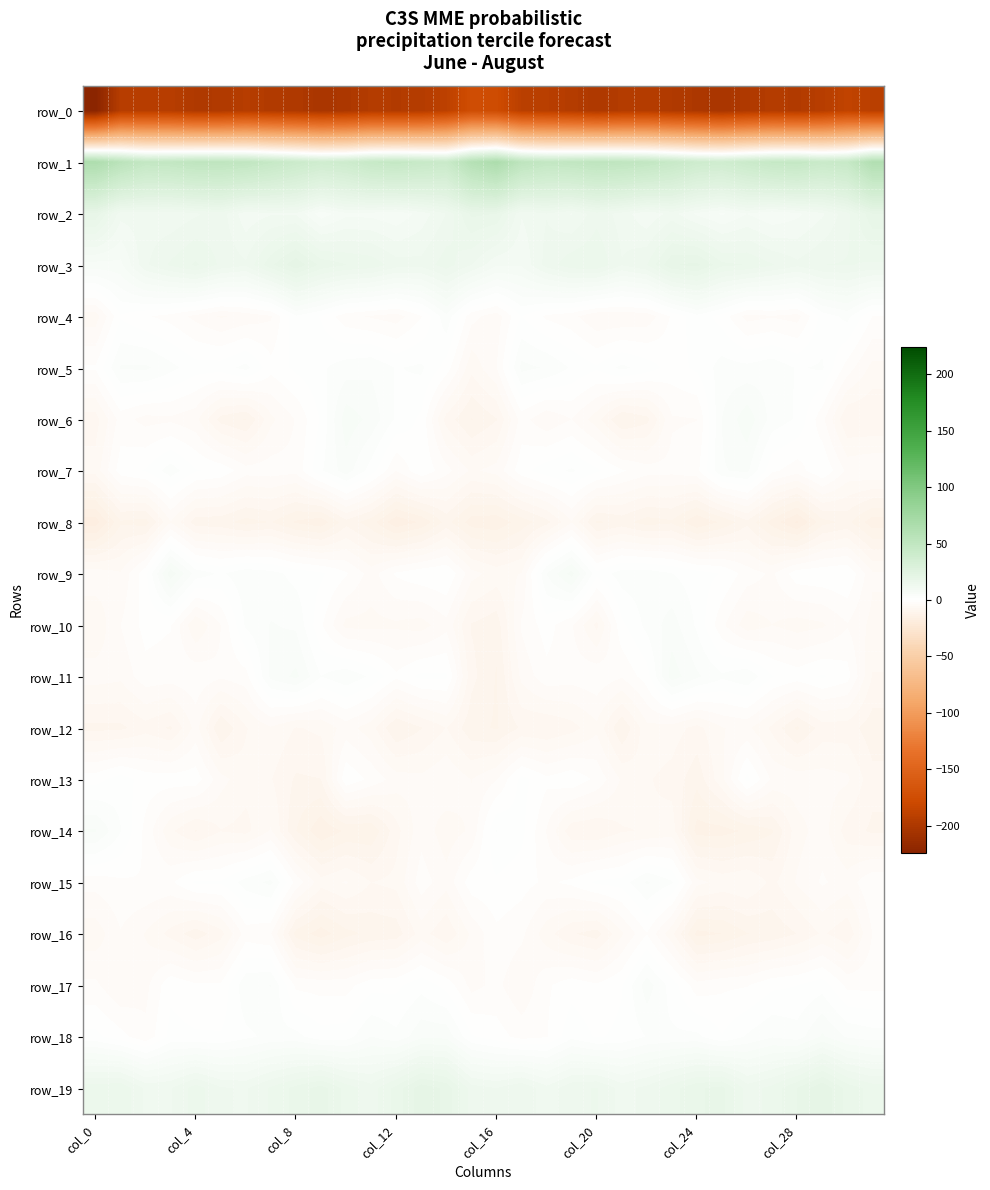

Reading left to right, extract all data points from this chart.

row_0: -224.1	-194.0	-192.8	-193.6	-198.1	-197.7	-193.9	-197.0	-198.5	-202.6	-200.6	-195.5	-196.3	-195.3	-189.3	-174.5	-176.0	-191.3	-192.3	-195.2	-199.2	-195.6	-194.3	-197.8	-200.1	-203.2	-198.2	-195.3	-196.6	-193.5	-186.4	-191.4
row_1: 65.3	55.2	47.9	49.0	51.3	51.4	50.1	46.1	41.9	38.3	40.0	45.5	47.1	45.2	42.9	59.2	66.2	52.6	48.2	49.8	51.9	51.0	48.8	44.9	39.8	38.3	42.3	46.2	47.4	43.5	45.4	62.0
row_2: 19.1	11.2	11.4	10.9	12.0	13.2	9.3	10.3	10.3	5.9	8.3	8.2	7.3	9.4	12.3	17.9	17.5	10.7	12.2	10.3	13.4	11.5	9.0	11.2	8.3	6.7	8.7	7.2	8.3	10.2	13.5	19.1
row_3: 6.2	6.5	11.9	14.3	16.1	13.6	12.5	17.1	20.6	17.0	15.8	15.3	13.1	12.9	14.9	12.3	9.0	9.0	13.0	15.2	15.6	12.4	14.0	19.1	19.8	16.3	15.7	14.2	12.7	14.0	14.1	13.7
row_4: -6.2	-0.2	-1.5	-2.4	-4.0	-5.5	-4.6	-3.7	1.5	-0.1	-2.9	-3.7	-4.4	-1.9	3.0	-2.9	-4.5	0.1	-2.1	-3.0	-5.1	-5.1	-4.6	-1.5	1.2	-0.7	-4.2	-3.7	-4.2	0.7	2.3	-1.7
row_5: -1.5	3.7	3.8	2.3	0.8	0.9	2.3	-1.1	0.4	1.4	2.6	3.1	1.6	2.1	-0.7	-6.5	-3.6	4.0	3.3	1.5	0.2	2.2	0.9	-0.8	0.4	2.5	2.3	2.9	1.6	2.0	-2.6	-5.8
row_6: -7.8	-2.7	-4.1	-3.9	-4.7	-9.5	-10.6	-5.7	-3.4	0.3	6.3	4.7	1.4	-0.4	-7.7	-10.6	-8.9	-2.7	-4.9	-3.5	-6.2	-10.6	-9.3	-3.7	-3.5	3.5	6.4	2.8	1.5	-3.0	-8.7	-8.7
row_7: -6.2	-0.8	0.2	2.7	0.2	-0.5	-2.7	-2.6	-3.0	1.5	4.5	0.9	-3.5	-0.3	-2.9	-5.6	-4.6	-0.7	1.0	2.0	0.4	-1.5	-2.7	-2.9	-2.2	3.3	3.9	-1.4	-2.7	-0.1	-3.9	-3.5
row_8: -16.8	-10.8	-11.3	-5.4	-9.7	-9.8	-11.2	-10.4	-12.5	-13.5	-9.4	-11.5	-15.4	-13.8	-9.8	-13.1	-13.4	-11.5	-9.4	-5.4	-10.8	-9.8	-11.3	-10.8	-13.9	-11.9	-9.2	-13.0	-16.1	-11.2	-10.0	-13.3
row_9: -4.2	-5.1	-0.5	8.1	2.7	1.5	3.0	2.4	1.1	0.3	-1.5	-4.3	-1.5	-0.5	-0.0	-4.6	-6.1	-5.2	3.6	7.7	0.5	2.6	2.7	1.8	0.8	-0.1	-2.6	-3.8	-0.6	-0.4	0.0	-4.9
row_10: -6.6	-3.5	-1.1	-1.6	-6.9	-3.5	2.1	3.6	3.2	-1.4	-5.8	-5.8	-5.6	-6.0	-4.1	-8.9	-9.8	-3.2	-0.9	-3.3	-7.5	-0.4	2.3	4.4	1.4	-3.1	-6.3	-5.3	-6.0	-5.6	-3.6	-5.8
row_11: -4.5	-4.8	-2.4	-2.6	-2.2	-3.2	-2.5	4.0	5.7	1.7	3.1	1.4	-1.4	0.5	0.3	-8.2	-10.7	-4.8	-2.3	-2.7	-2.2	-3.3	-0.8	6.2	3.8	2.1	3.2	0.1	-0.8	0.2	-1.0	-7.1
row_12: -9.2	-9.2	-7.7	-9.0	-4.6	-10.4	-7.1	-5.5	-7.1	-6.6	-4.5	-6.2	-10.5	-8.9	-7.0	-10.0	-10.7	-8.5	-8.7	-7.7	-5.7	-10.3	-5.8	-6.1	-7.6	-5.3	-4.8	-7.4	-10.8	-7.9	-7.9	-9.8
row_13: -0.7	0.9	-0.8	-0.8	-0.8	-4.6	-6.3	-6.9	-9.0	-8.8	-0.3	-2.2	-4.4	-4.8	-3.7	-5.3	-3.6	0.6	-1.3	-0.4	-2.2	-5.5	-6.8	-7.6	-9.9	-5.8	0.6	-3.8	-4.2	-4.5	-4.9	-8.2
row_14: 5.4	1.8	-2.3	-6.6	-8.9	-7.1	-7.6	-5.1	-10.5	-13.7	-12.0	-11.9	-7.6	-4.1	-6.3	-4.9	1.8	0.5	-3.6	-8.2	-8.6	-7.2	-6.9	-6.2	-13.0	-13.0	-12.0	-10.7	-6.0	-4.4	-7.9	-9.1
row_15: -2.8	-2.1	-1.8	-2.1	0.2	0.2	2.6	4.0	-2.3	-6.3	-5.0	-7.0	-6.5	-2.6	-4.6	-0.7	-0.3	-1.0	-2.1	-1.3	0.3	0.7	3.8	1.9	-4.7	-5.8	-5.3	-7.5	-5.0	-3.2	-4.4	-2.0
row_16: -6.3	-3.6	-5.4	-7.6	-9.7	-7.7	-2.6	-3.4	-11.2	-13.1	-11.1	-10.0	-9.7	-6.2	-8.5	-4.9	-2.2	-3.1	-6.3	-8.6	-9.6	-5.5	-1.8	-6.5	-12.8	-12.3	-10.6	-10.0	-8.7	-6.7	-8.3	-3.5
row_17: -3.1	-5.2	-4.1	-0.4	-1.4	-1.4	3.0	3.6	-2.2	-2.4	-2.4	-0.7	-0.4	1.1	-0.6	-4.1	-3.0	-5.1	-2.1	-0.7	-1.5	-0.1	4.5	0.9	-2.8	-2.1	-1.9	-0.4	-0.0	1.0	-2.3	-2.3
row_18: 0.5	-1.1	-3.0	0.6	0.2	0.2	1.3	2.2	2.3	0.7	0.9	3.5	2.2	4.7	4.8	0.2	-0.9	-2.4	-1.9	1.2	-0.2	0.4	1.8	2.1	2.2	0.1	2.0	3.3	2.6	5.6	3.2	2.6
row_19: 15.1	15.7	11.8	12.1	14.9	12.5	12.0	14.3	16.4	18.4	15.1	13.1	16.4	20.4	18.9	13.1	12.3	13.9	11.1	13.6	14.1	11.6	12.8	15.0	17.2	18.1	13.2	14.6	17.6	20.9	16.8	15.1